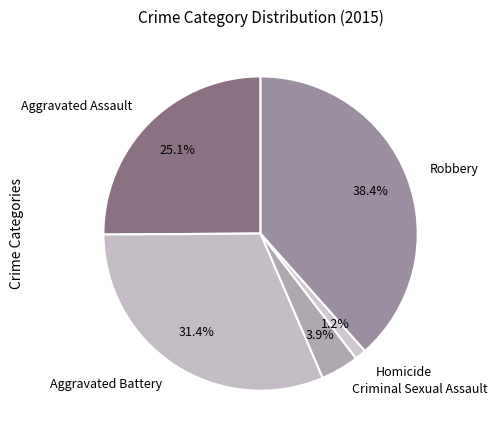

Is Aggravated Assault the majority of the pie?

No